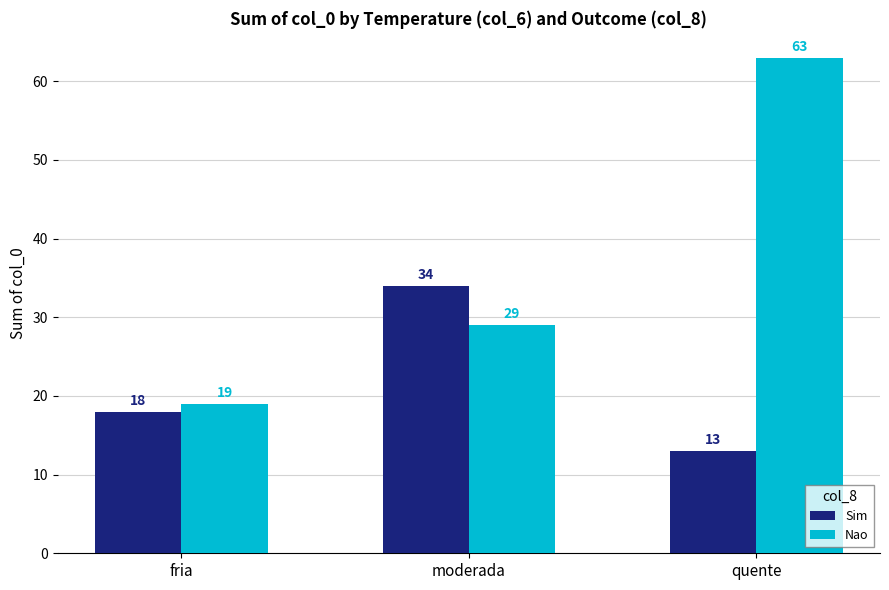

Reading right to left, list all the values displayed in this chart.

Sim: 13	34	18
Nao: 63	29	19